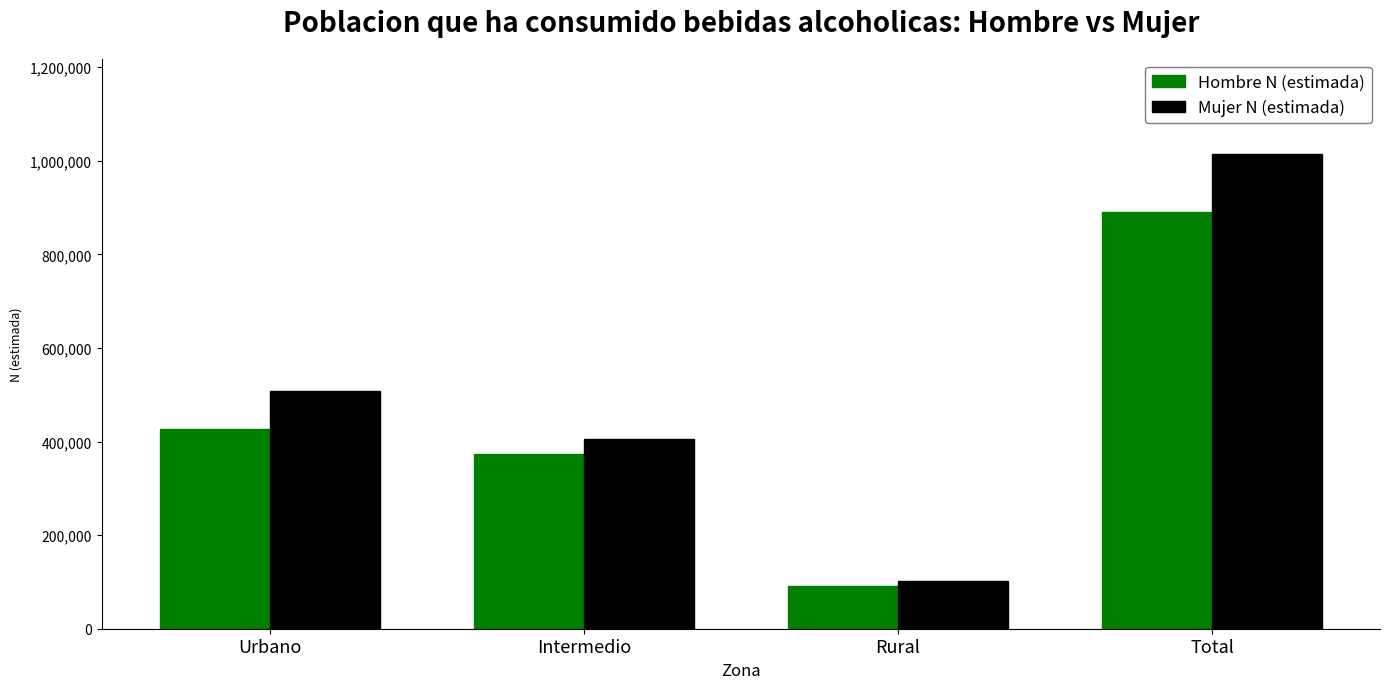

Is the value of Mujer N (estimada) at Total greater than the value of Hombre N (estimada) at Rural?

Yes